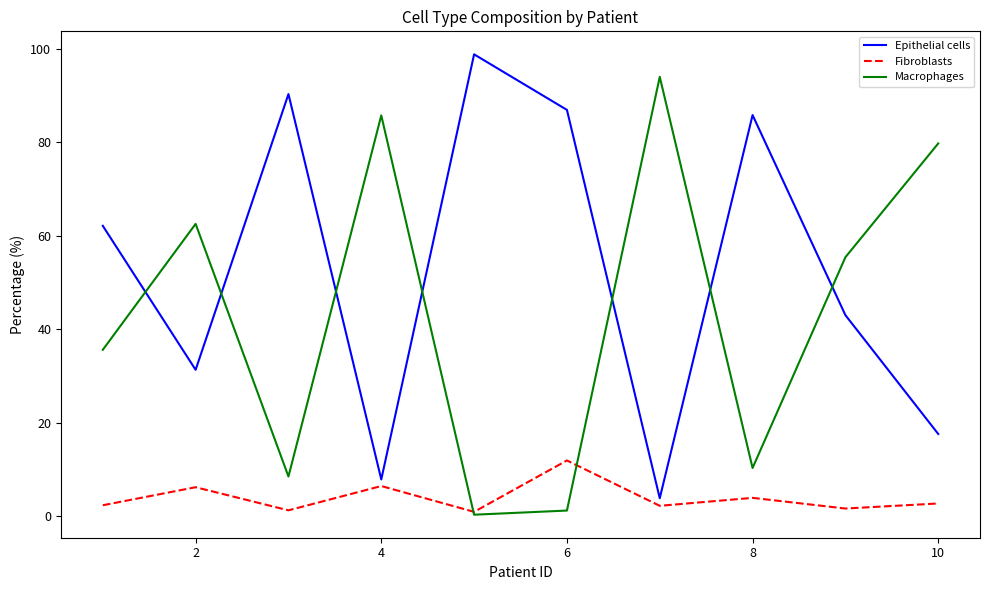

Which series ends up on top after the final intersection of Epithelial cells and Macrophages?

Macrophages